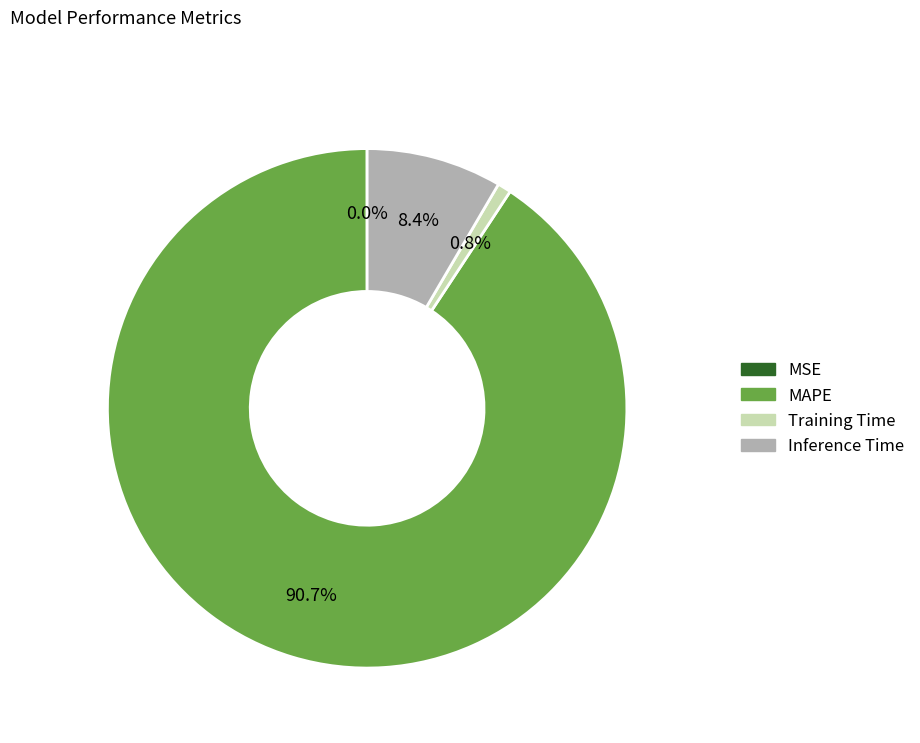

To the nearest percent, what is the average slice percentage?

25%